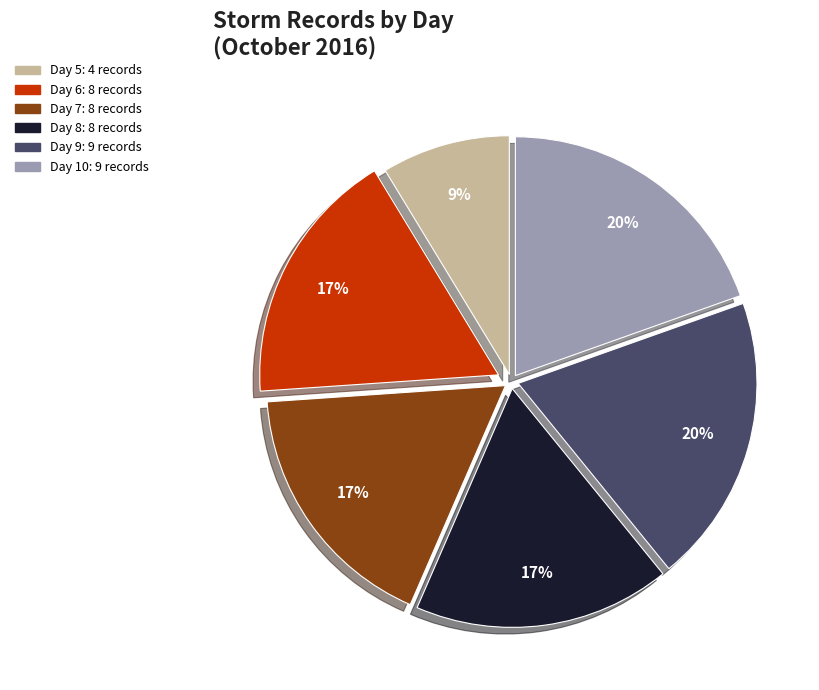

Count the number of slices in the pie.

6